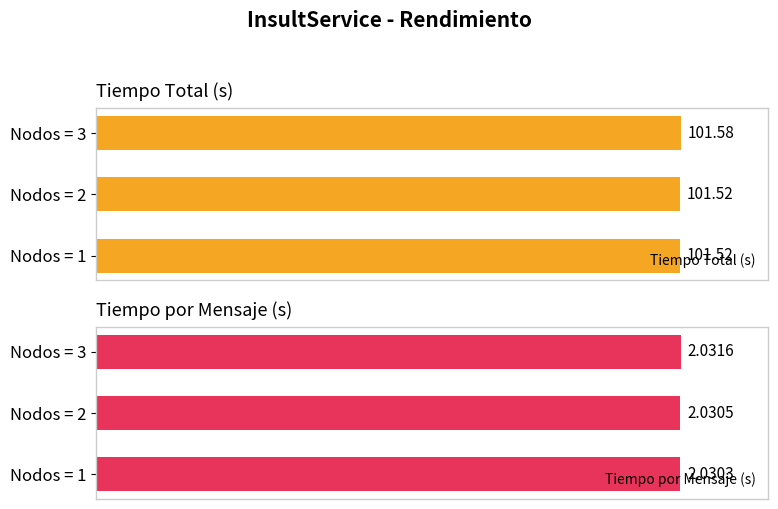

At how many categories does at least one series exceed 5?

3